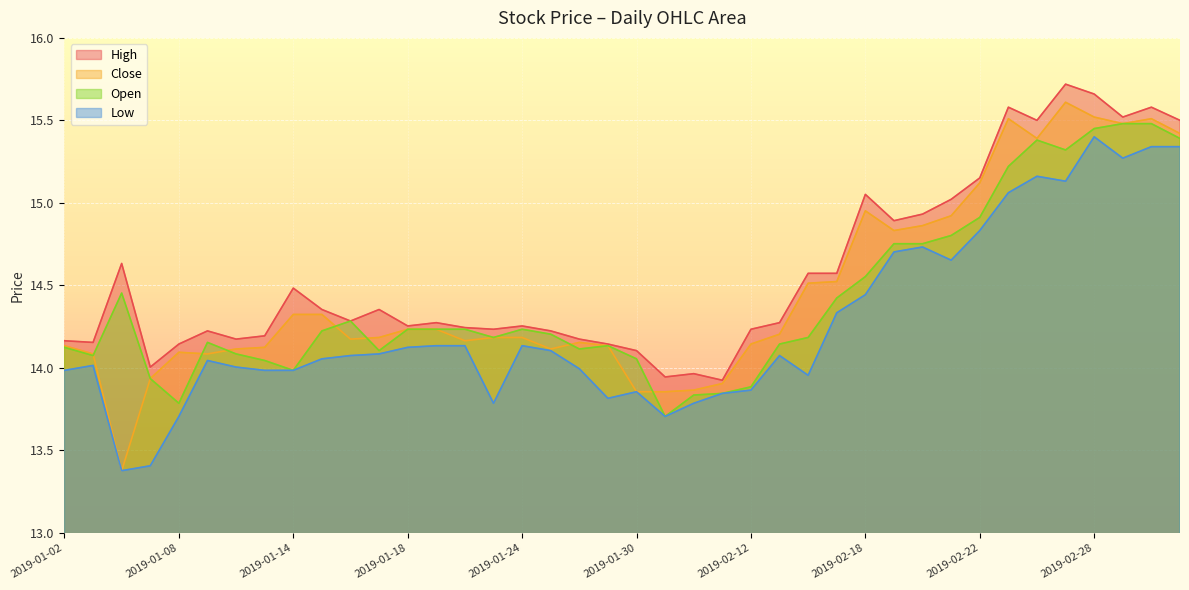

What is the lowest value of the open series?

13.7